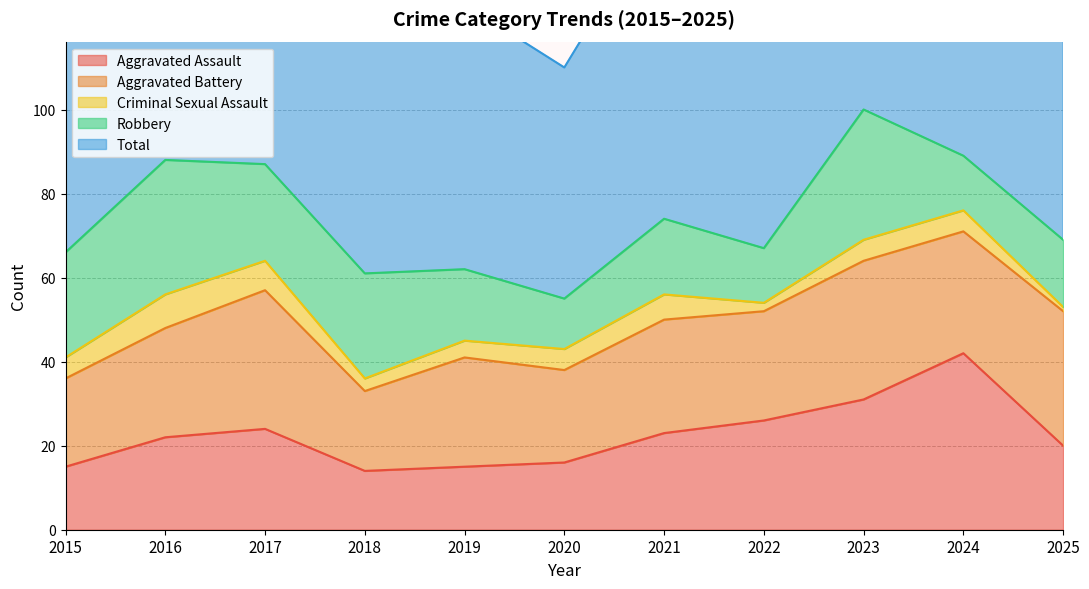

After their last crossing, which series has the higher values: Robbery or Aggravated Assault?

Aggravated Assault